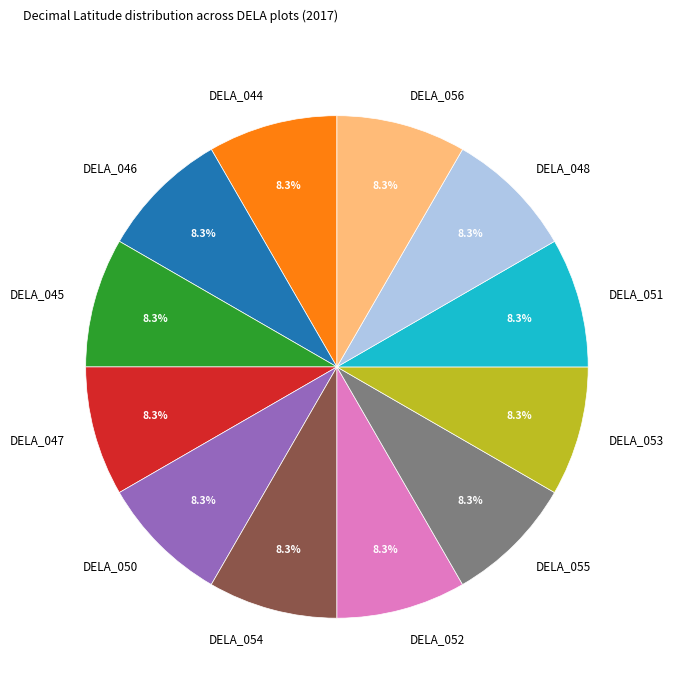

What percentage is NOT represented by DELA_052?

91.7%